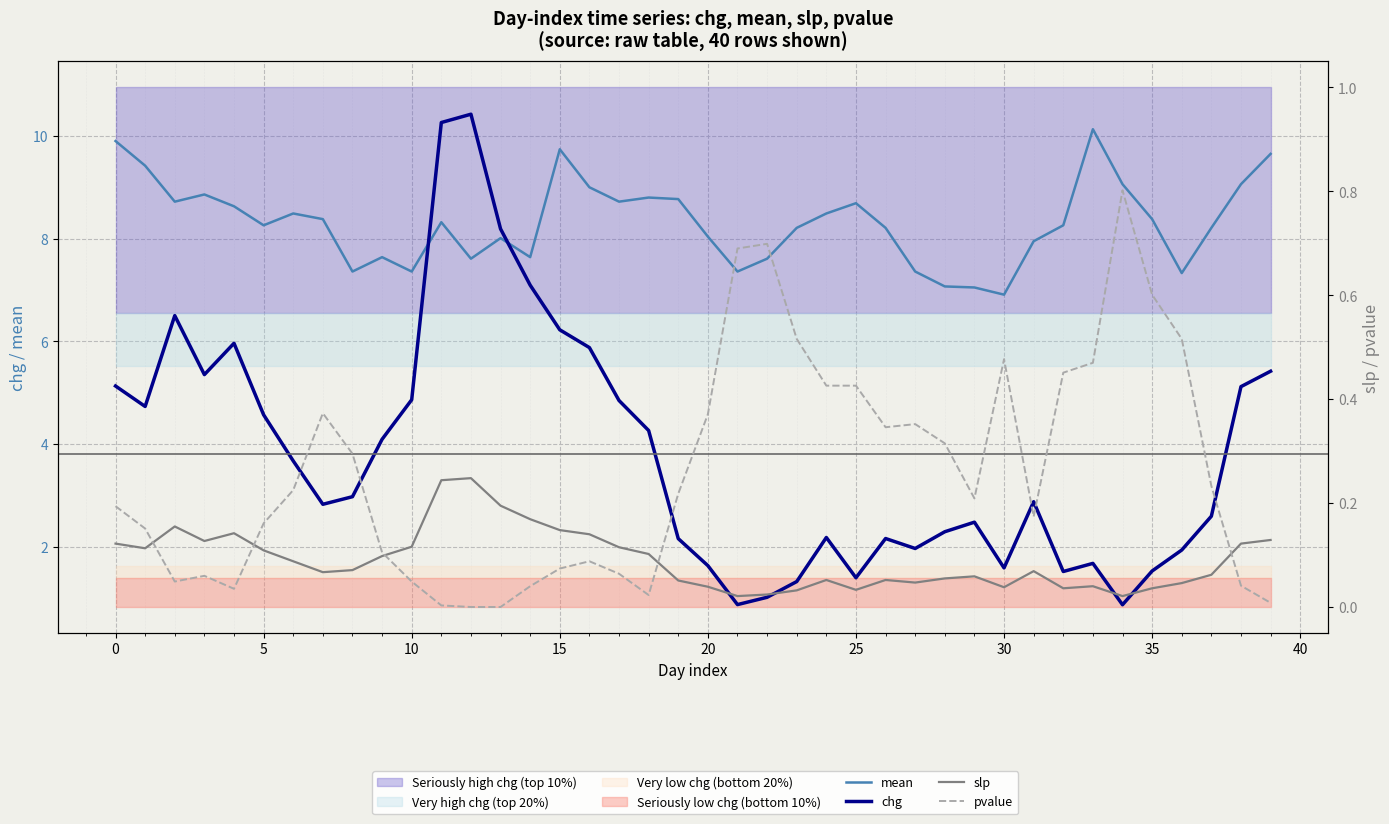

The chg series shows 1.5 at 32. True or false?

True